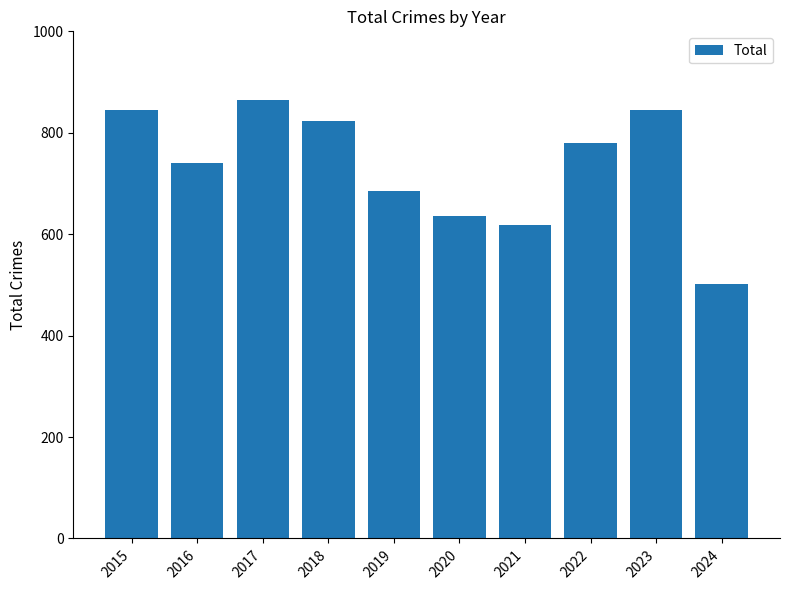

What is the value of the 3rd bar from the left?

864